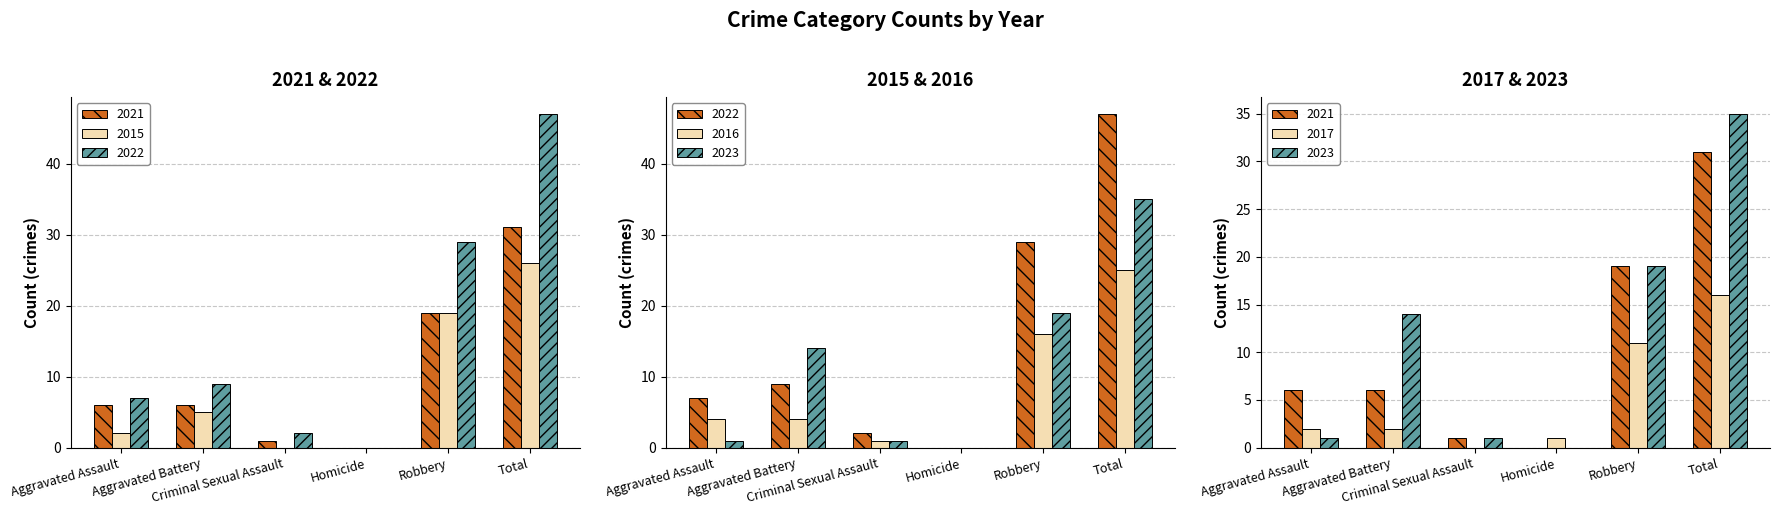

Rank the series by their maximum value, from lowest to highest.

2017, 2016, 2015, 2021, 2023, 2022